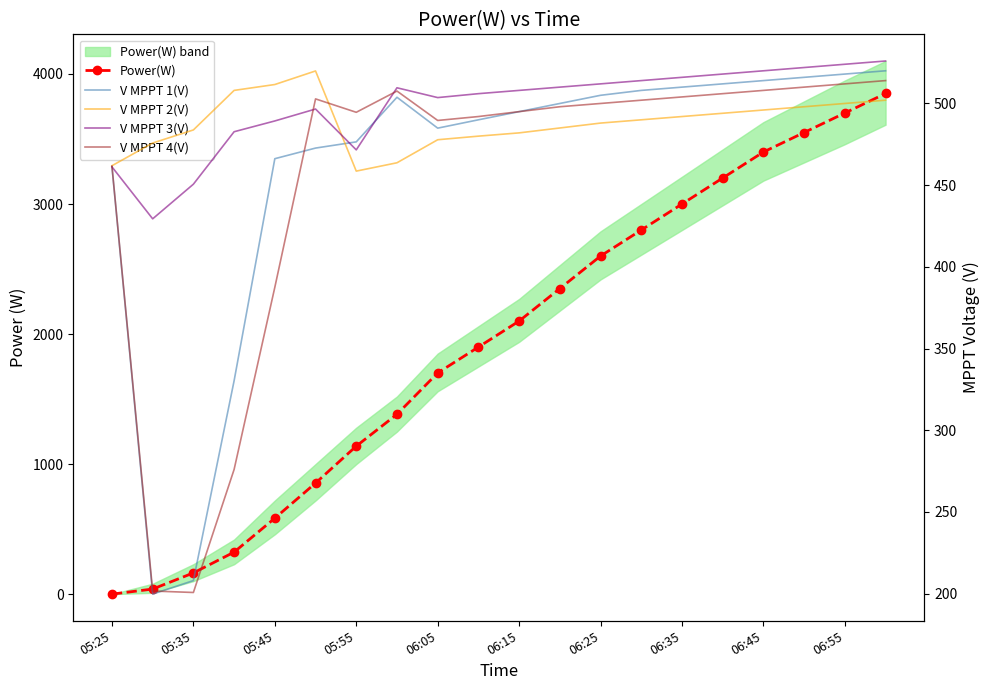

True or false: V MPPT 1(V) and Power(W) intersect in this chart.

True